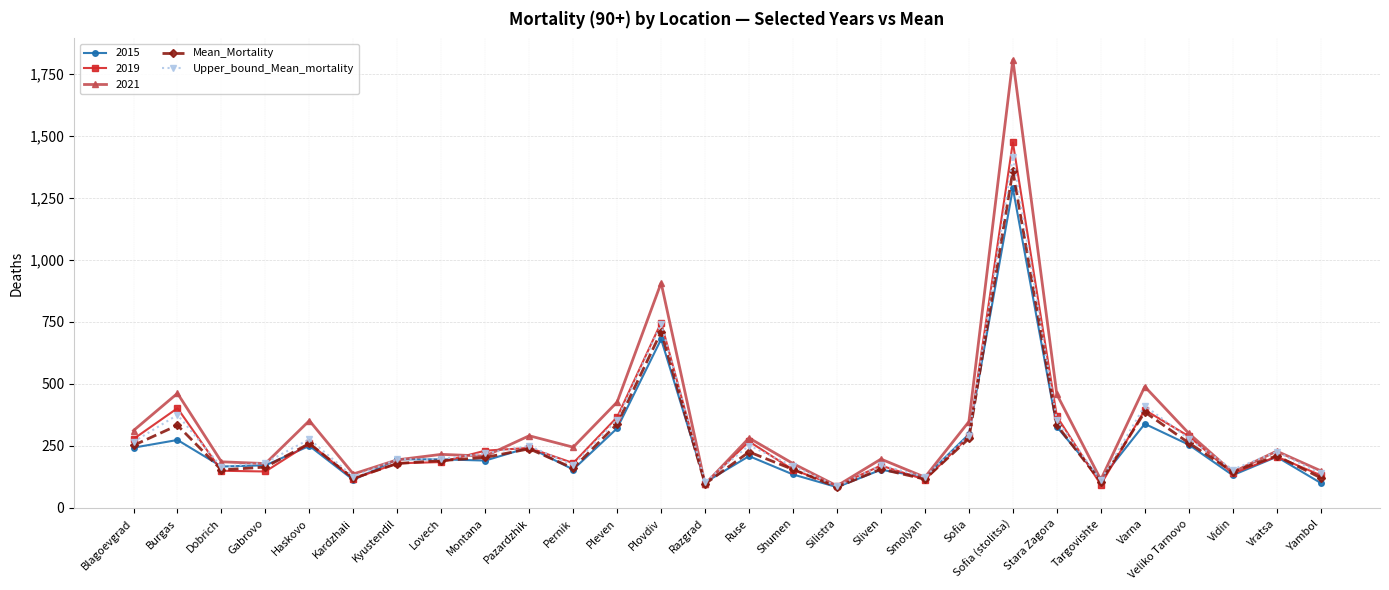

True or false: Upper_bound_Mean_mortality has a value of 354.7 at Pazardzhik.

False